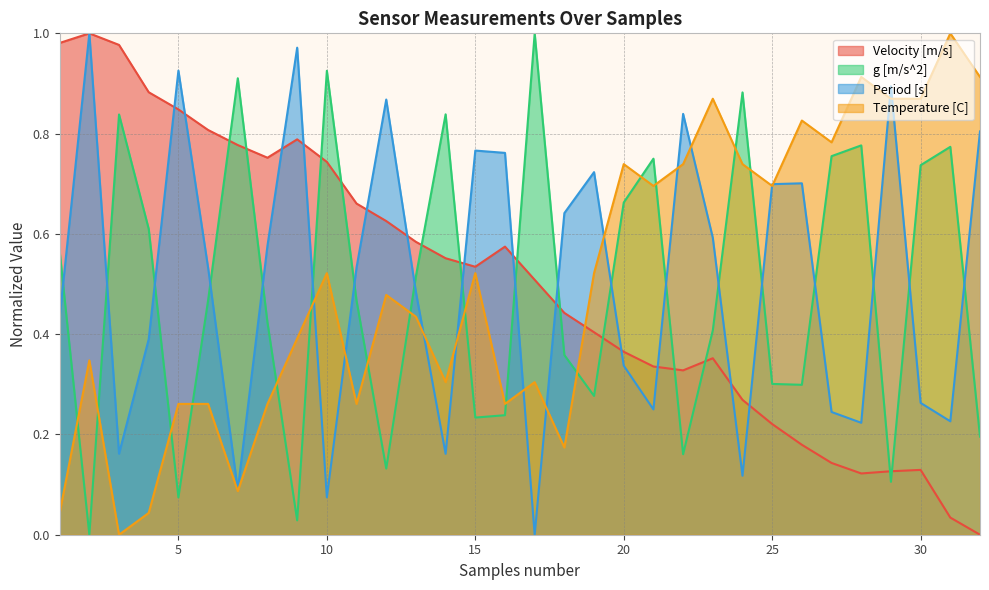

After their last crossing, which series has the higher values: Velocity [m/s] or g [m/s^2]?

g [m/s^2]